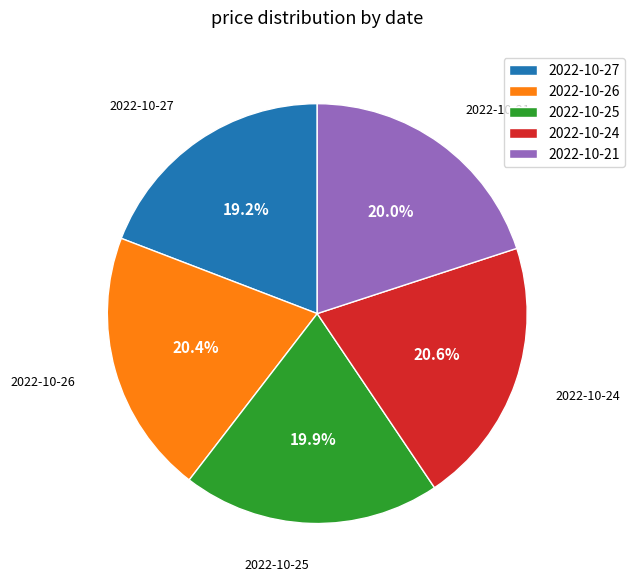

How many segments does this pie chart have?

5